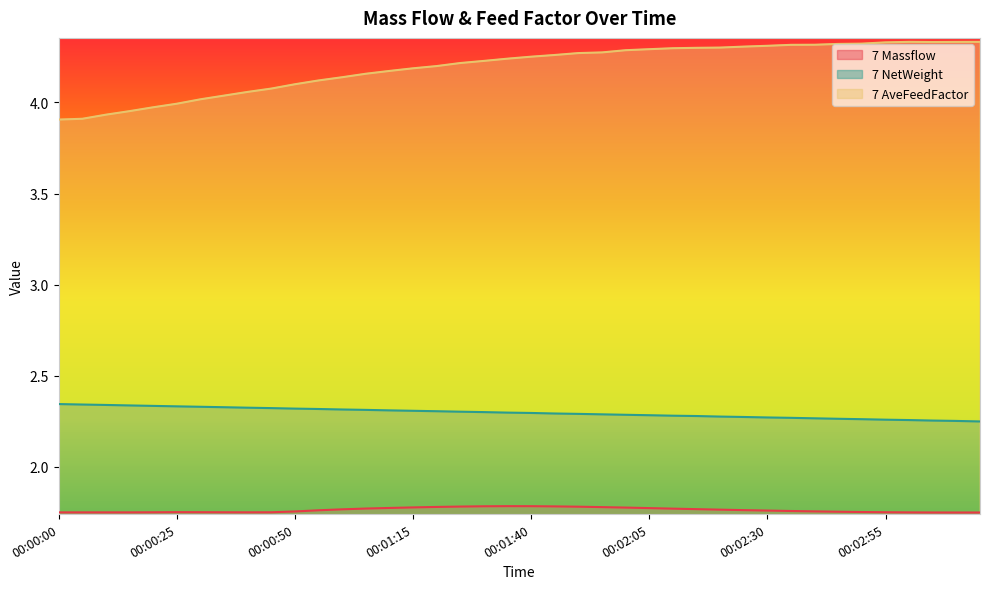

How many 7 Massflow values are between 1 and 2?

40